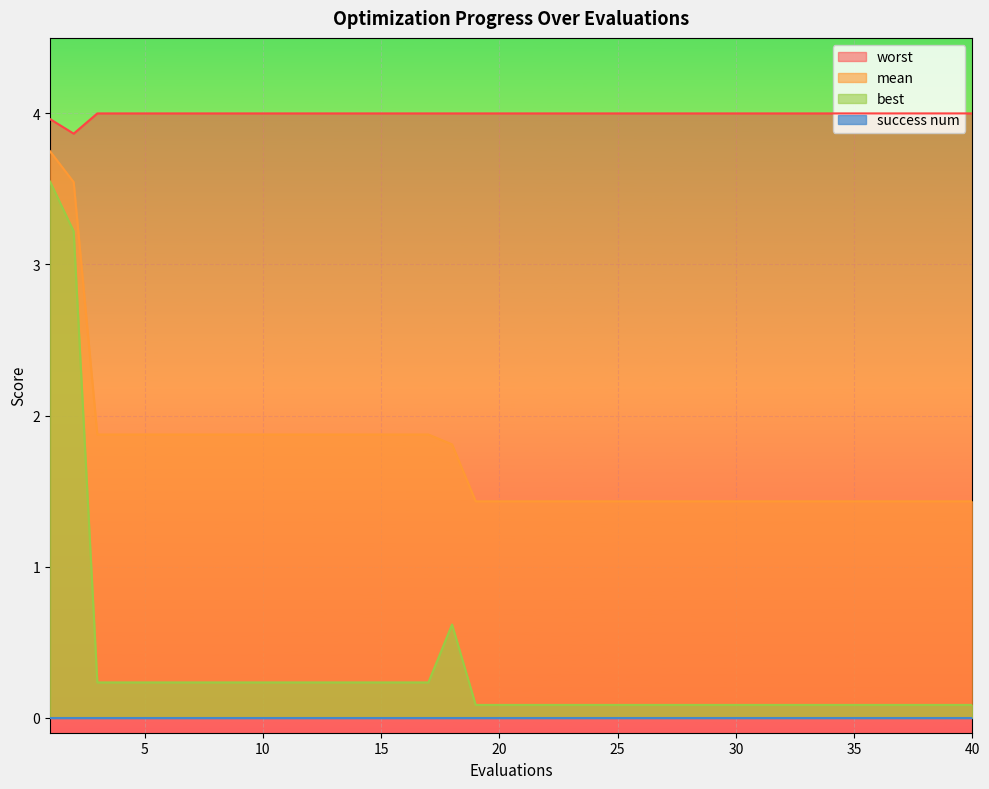

True or false: mean has more than 0 interior local peaks.

False